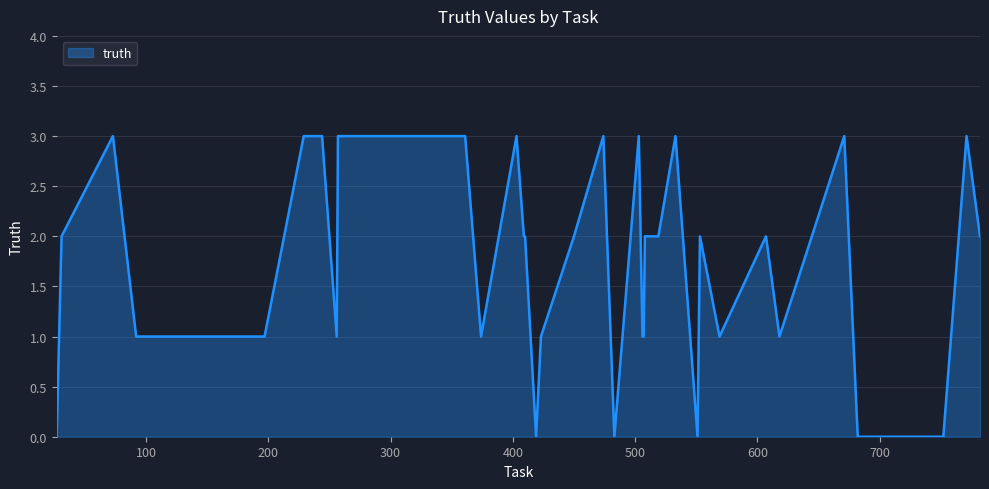

What is the greatest value displayed?

3